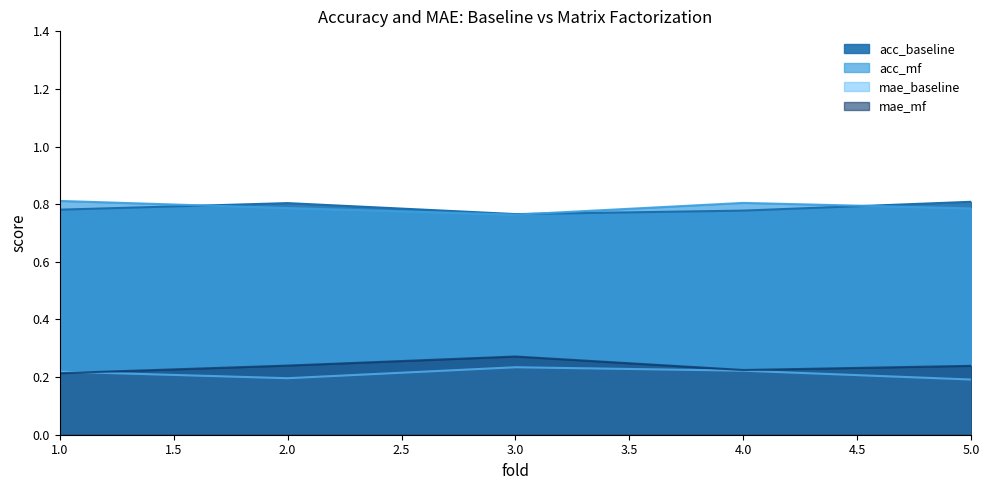

Which series has the largest range (max minus min)?

mae_mf